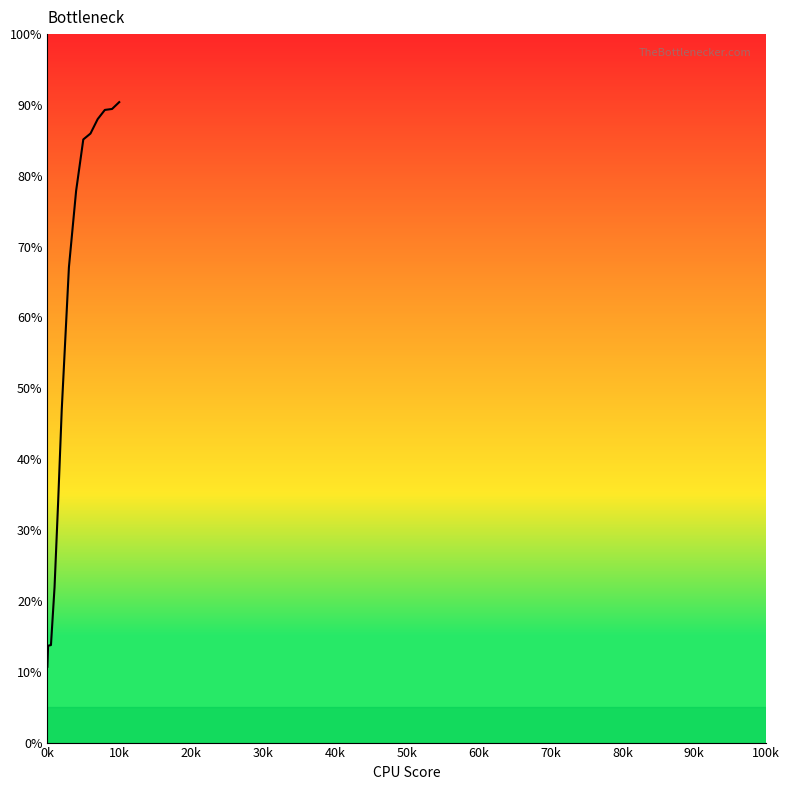

What is the difference between the maximum and minimum values?

79.7